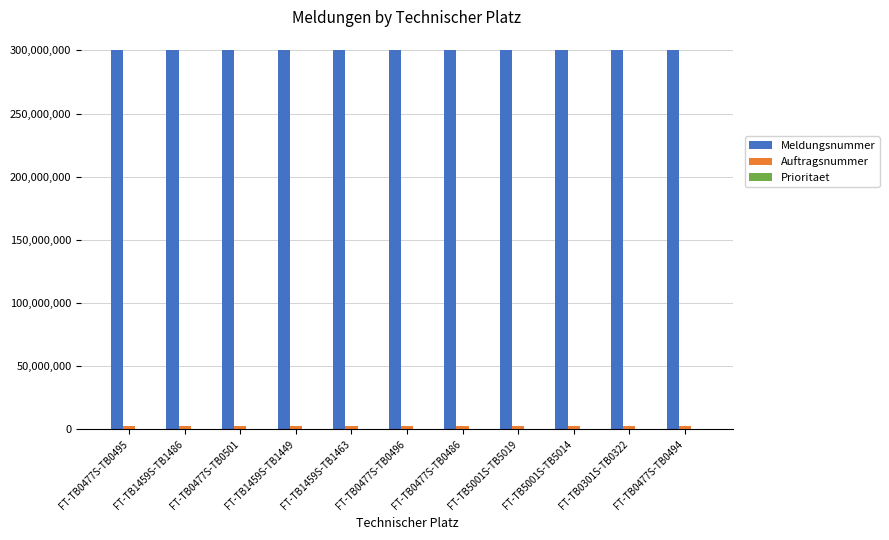

What is the maximum value shown in the chart?

300116233